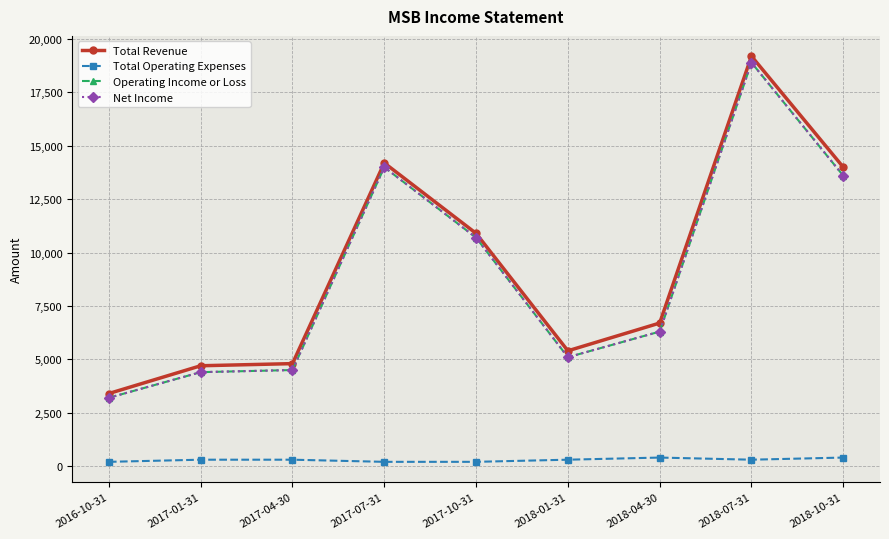

Is this an area chart (filled region under the line)?

No